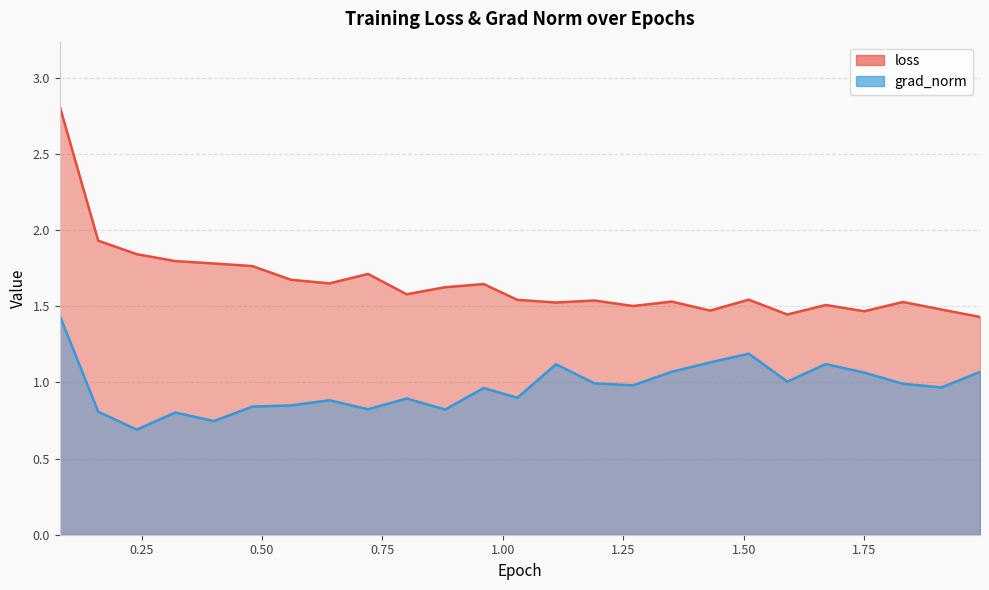

What is the total value across all series at 1.03?

2.4